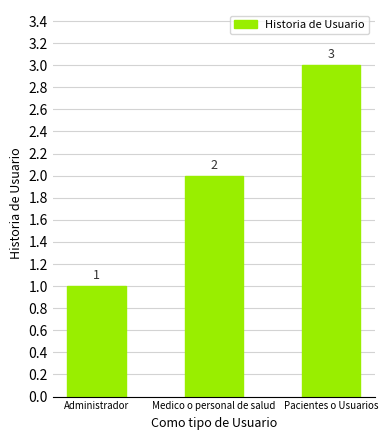

Does the chart contain stacked bars?

No